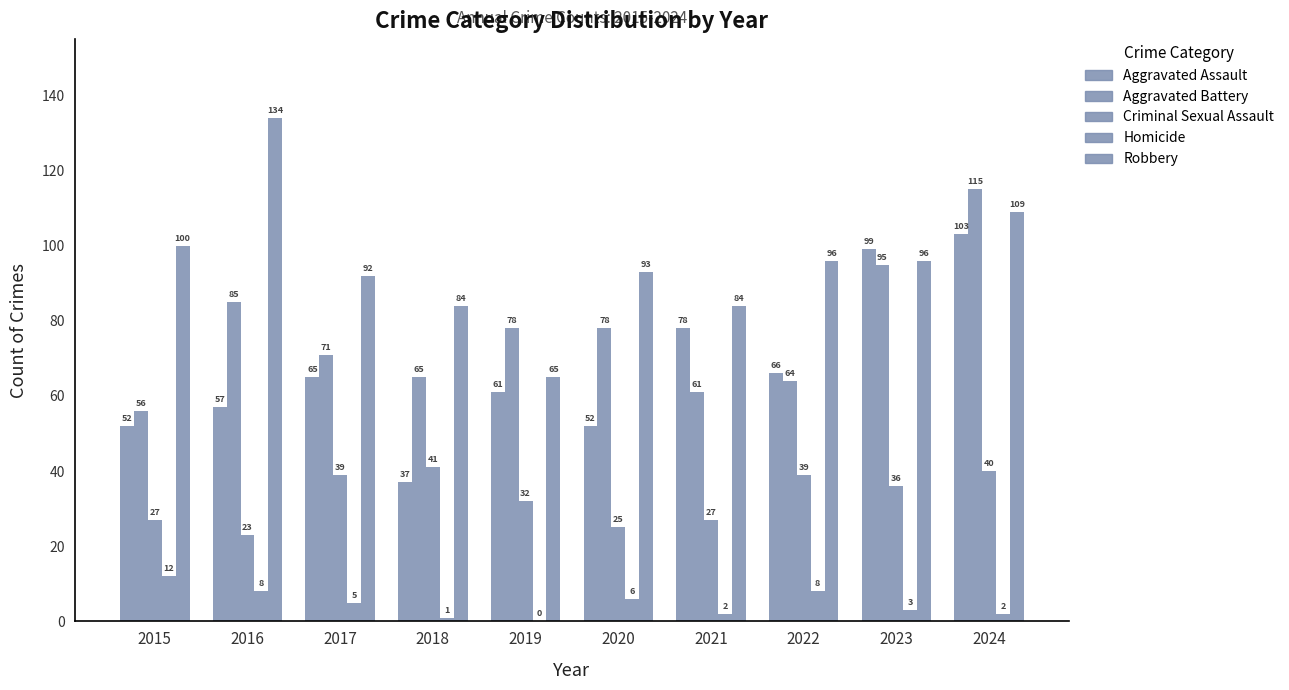

What is the sum of all Homicide values?

47